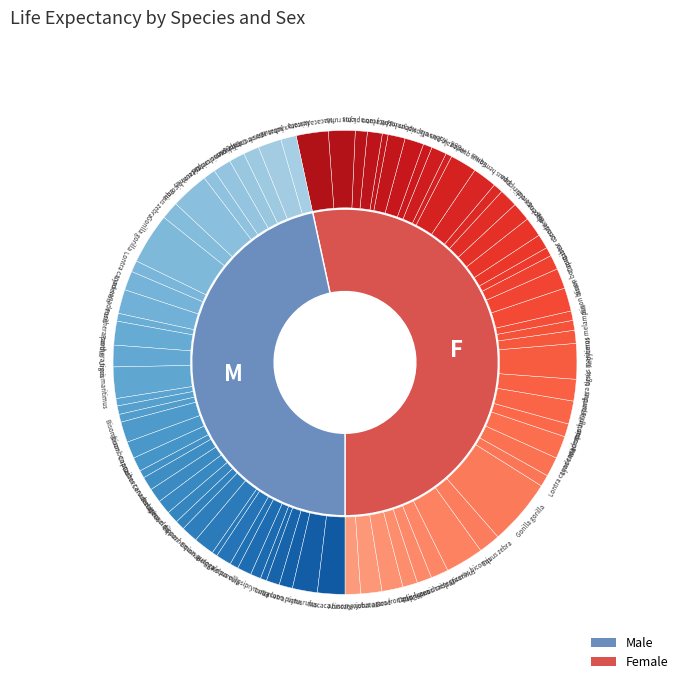

To the nearest percent, what is the difference between the Cynomys ludovicianus and Lutra lutra slice percentages?

1%